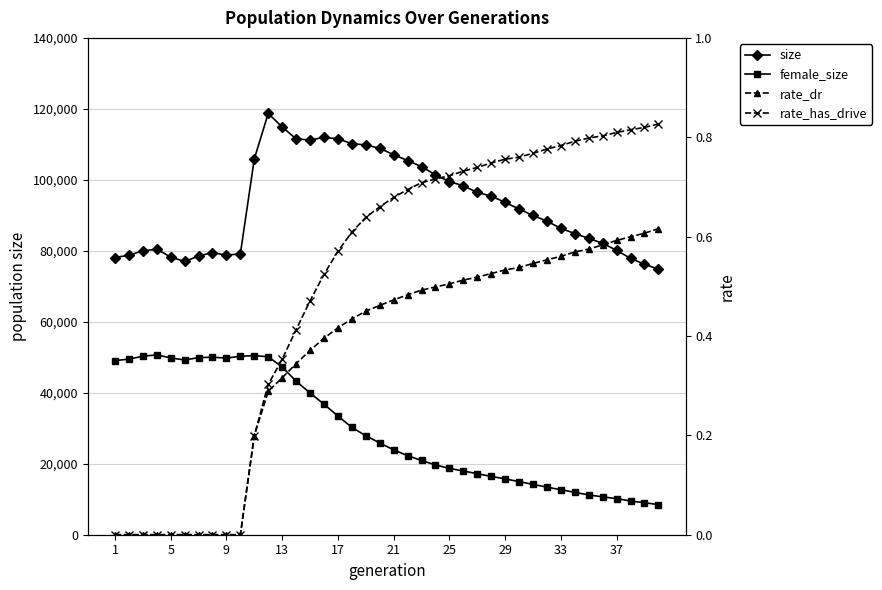

In female_size, how many points are higher than both neighbors (excluding endpoints)?

3